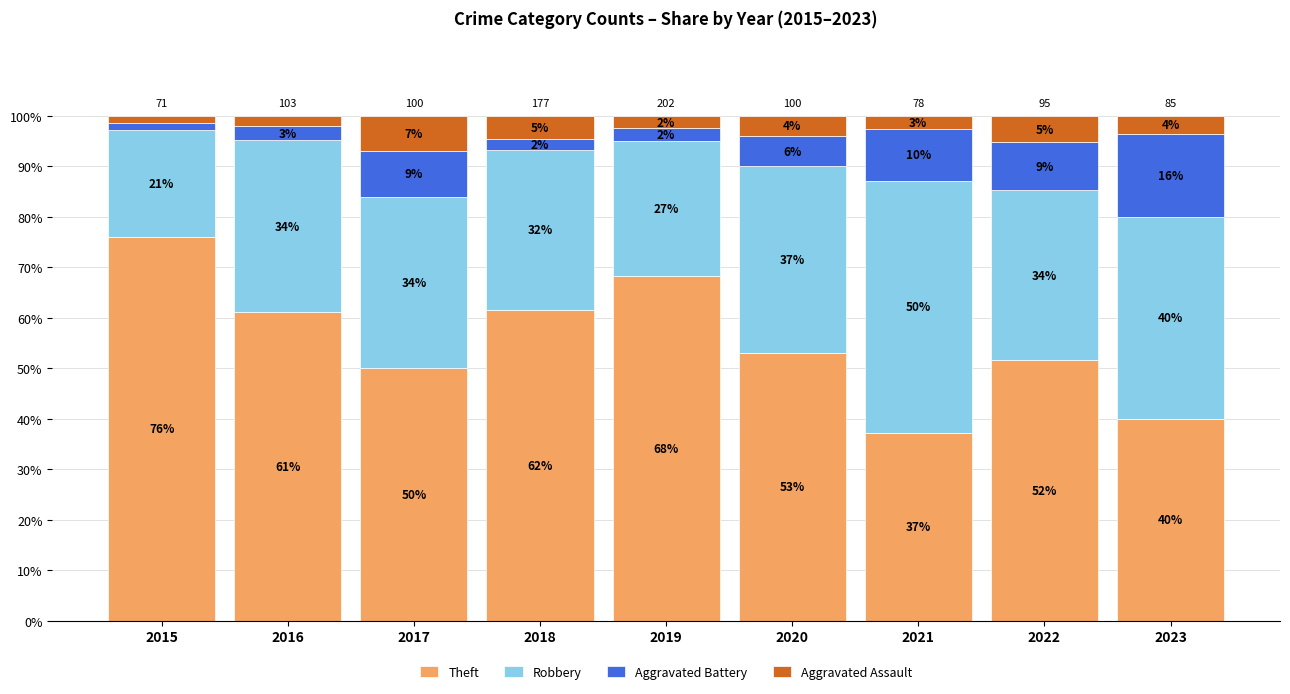

How many bars are there in total?

9